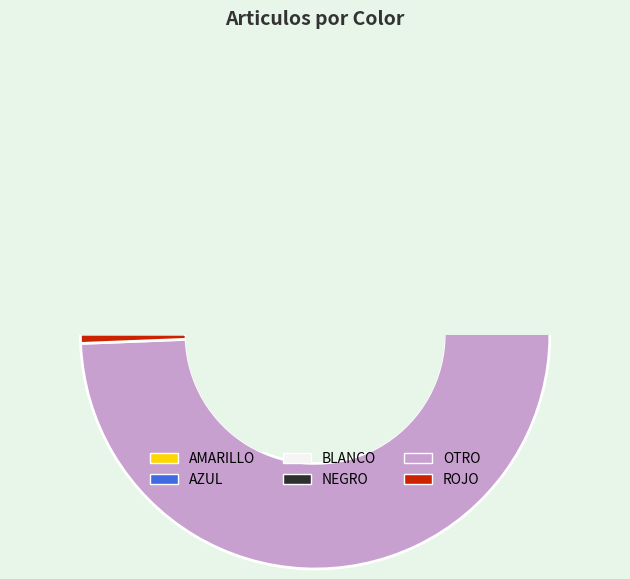

What portion of the pie excludes ROJO?

99.4%